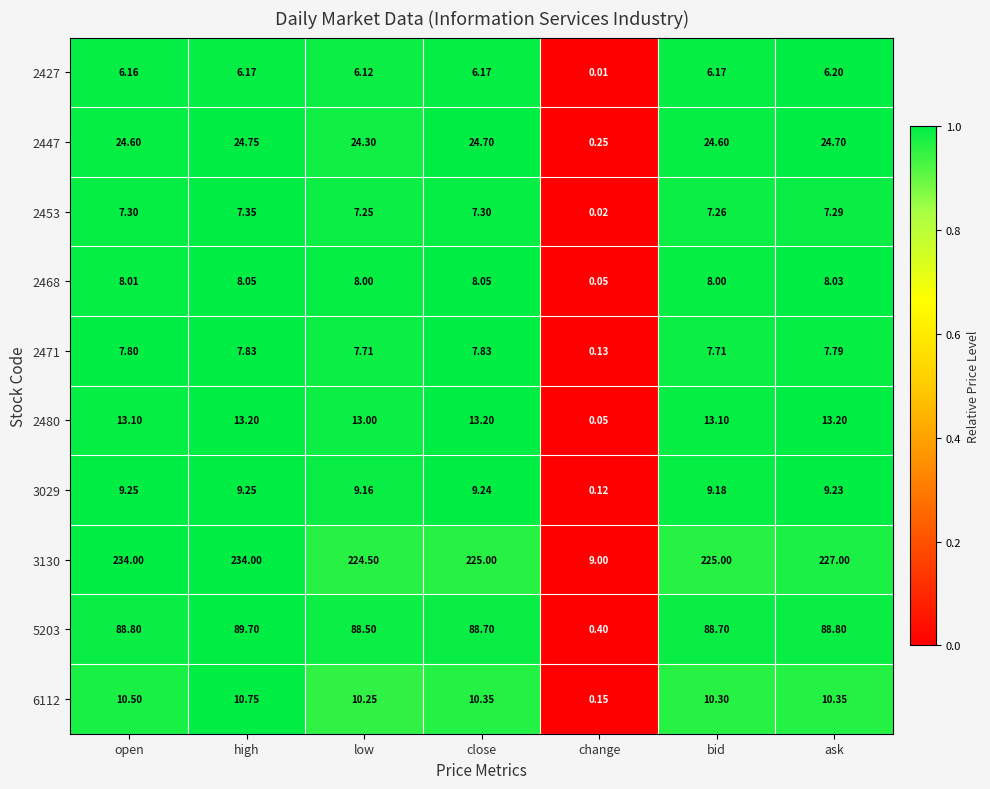

How many distinct data groups are displayed?

10